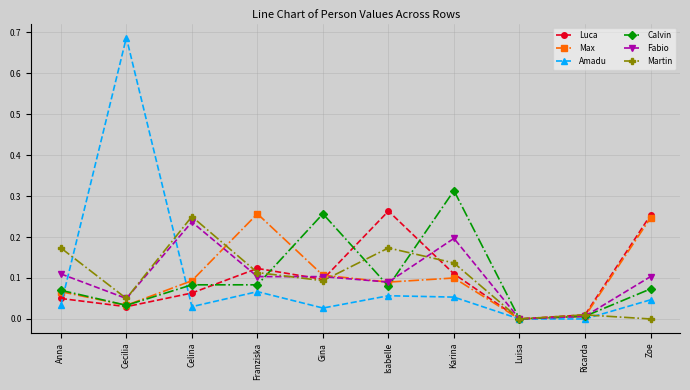

What is the total value across all series at Celina?

0.8